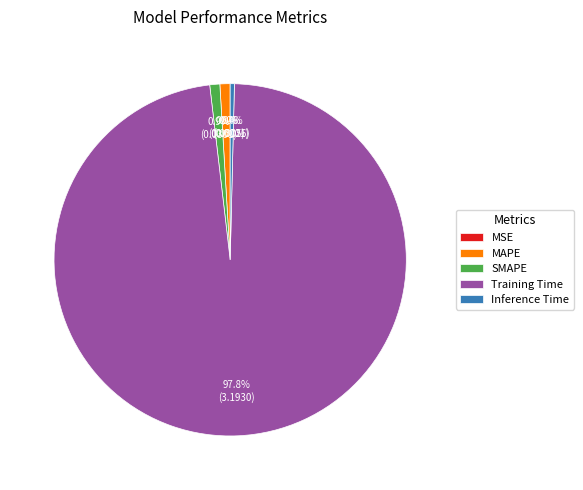

What is the majority slice?

Training Time